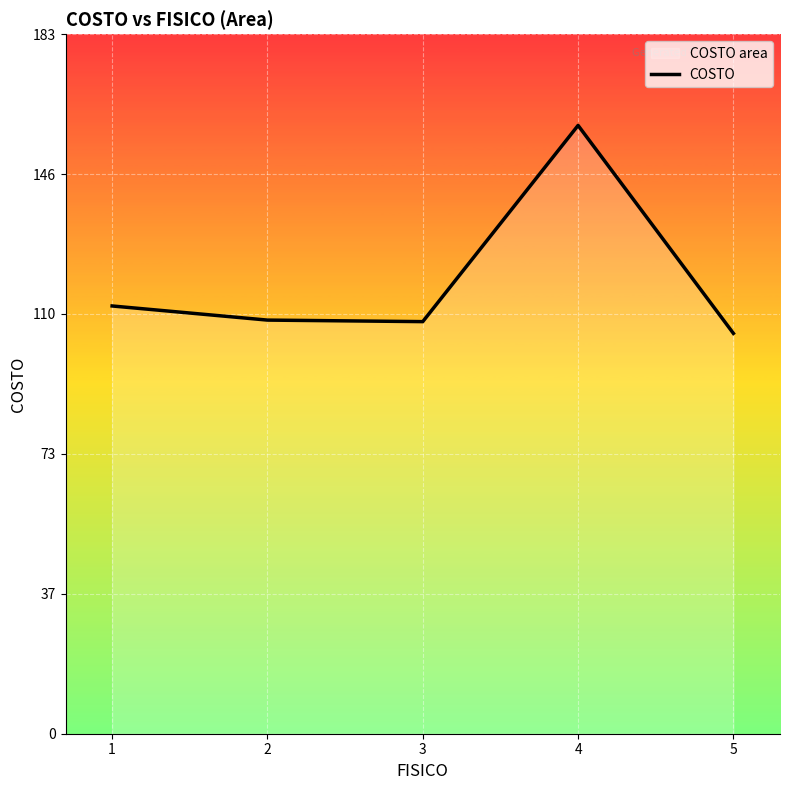

What is the value of the 4th point from the left?

159.0